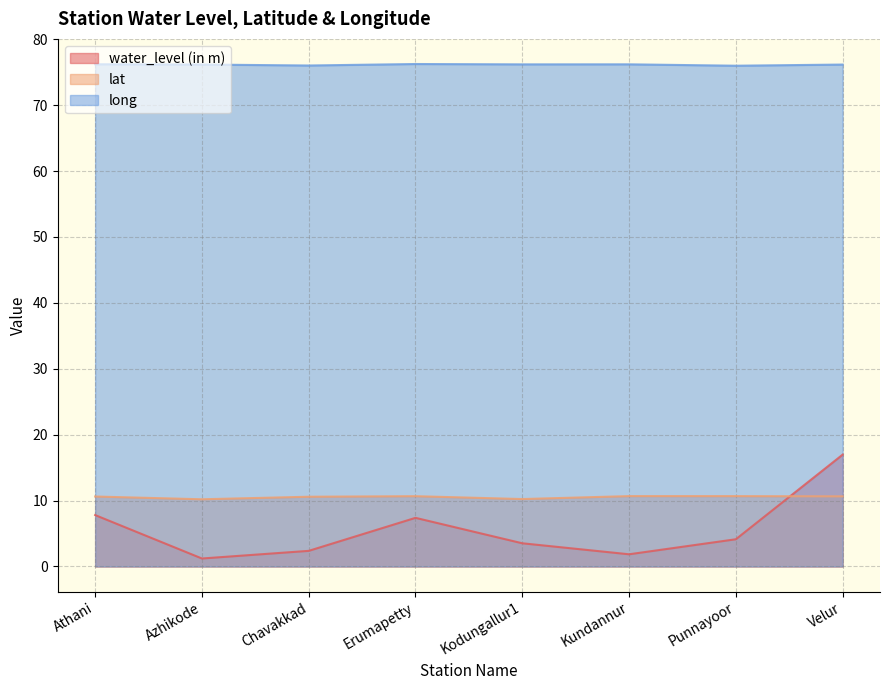

What is the total value across all series at Chavakkad?

89.0